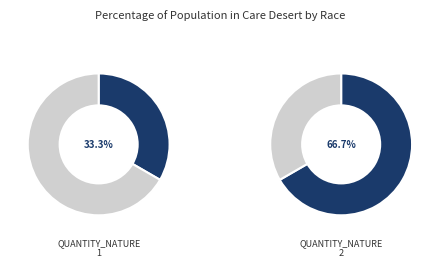

Which slice is the smallest?

1